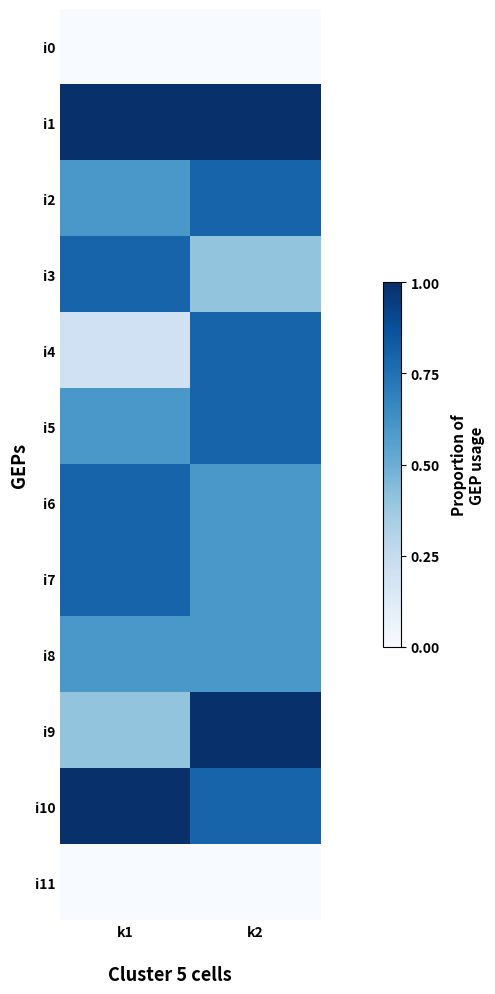

List the series in order of their peak value, highest first.

i1, i9, i10, i2, i3, i4, i5, i6, i7, i8, i0, i11